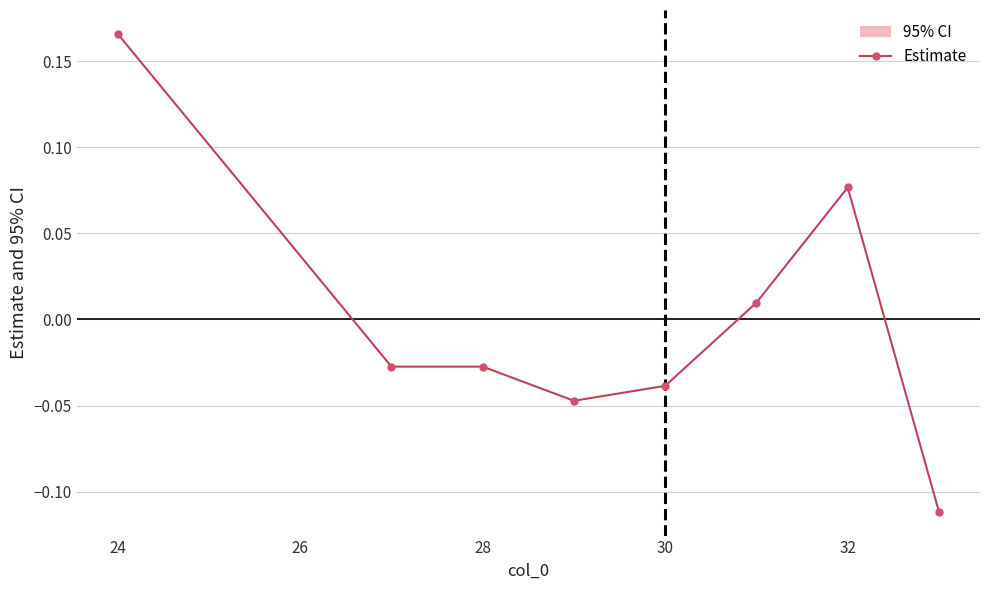

At which label does Estimate first exceed 0?

24